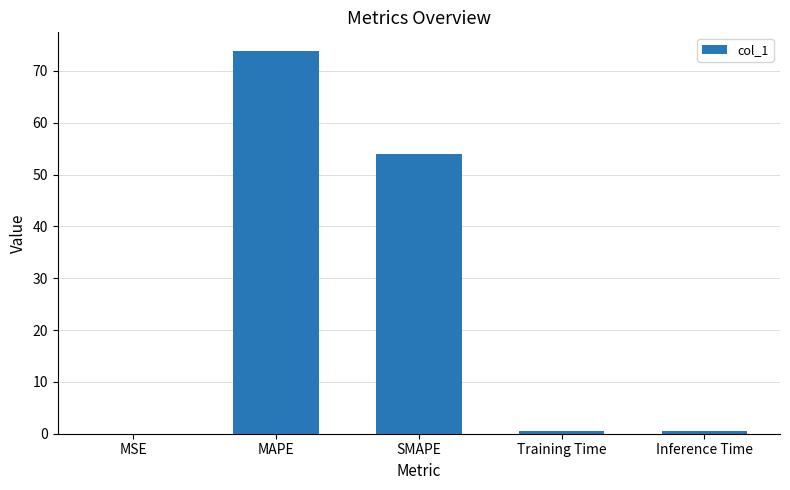

Which label corresponds to the largest value in the chart?

MAPE